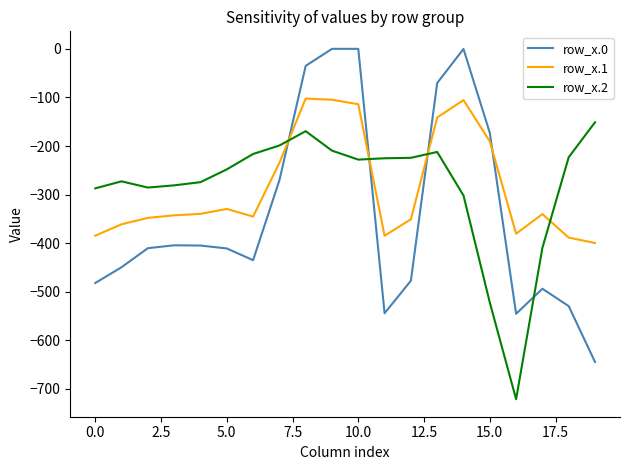

What are all the series names shown in the legend?

row_x.0, row_x.1, row_x.2